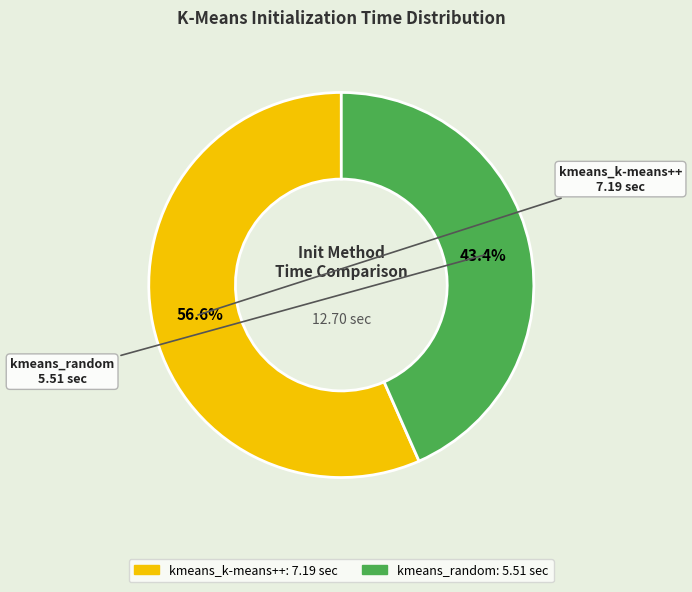

To the nearest percent, what is the difference between the kmeans_k-means++ and kmeans_random slice percentages?

13%